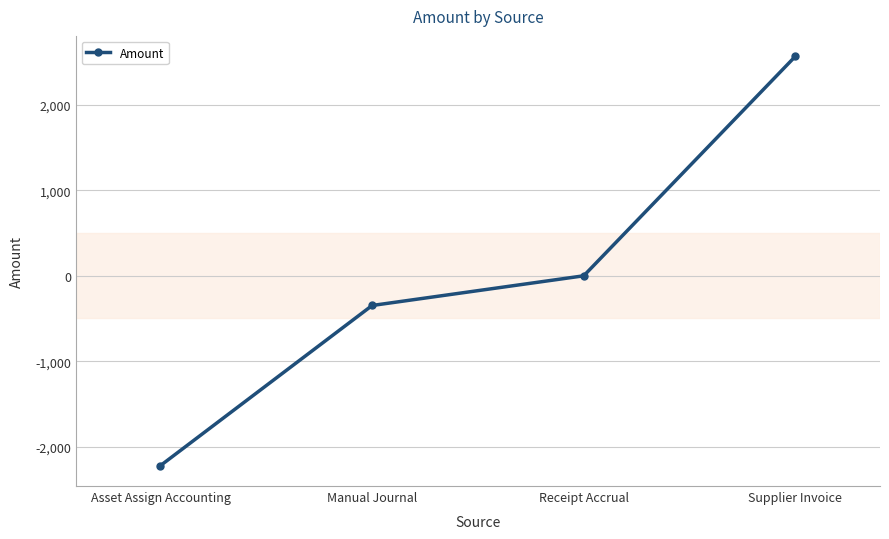

True or false: the data shows -3536.2 at Asset Assign Accounting.

False